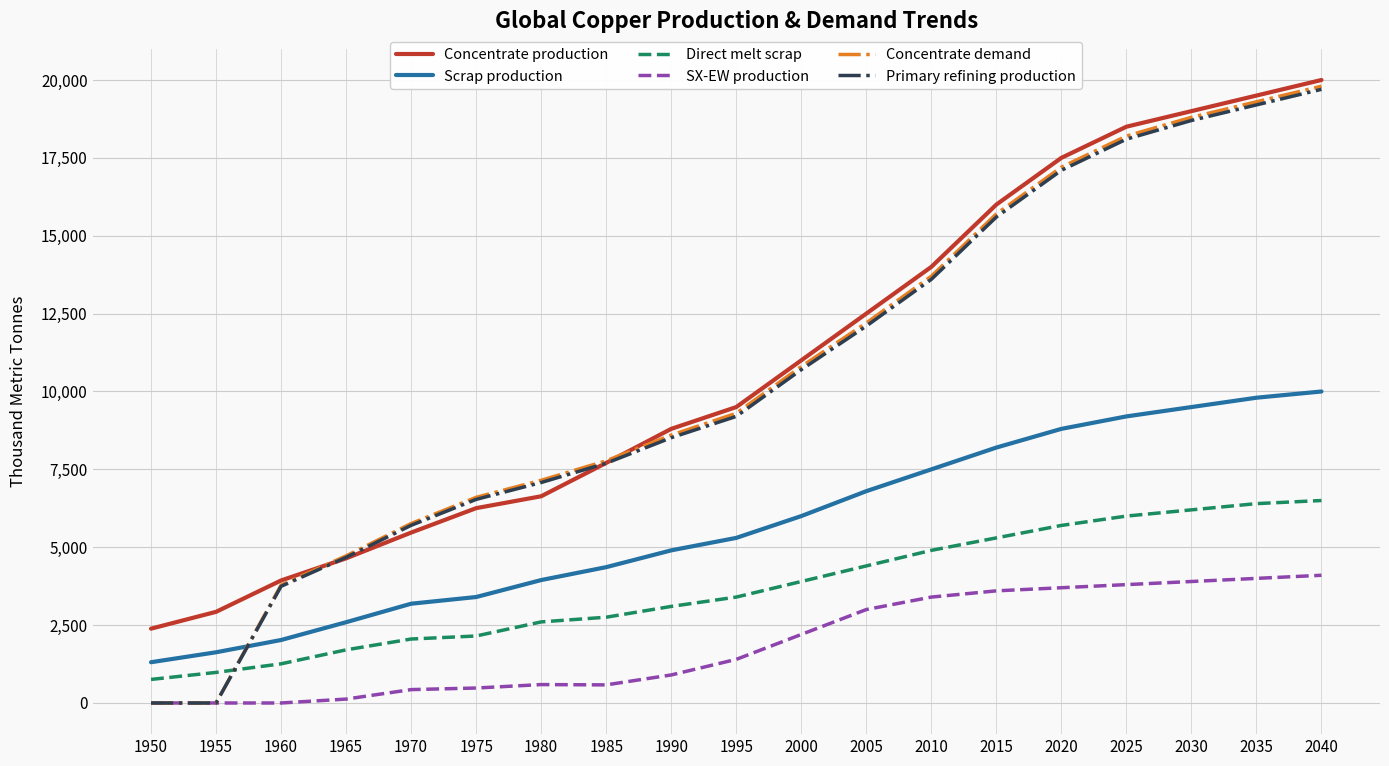

Between 1950 and 1960, which series saw the biggest shift?

Concentrate demand